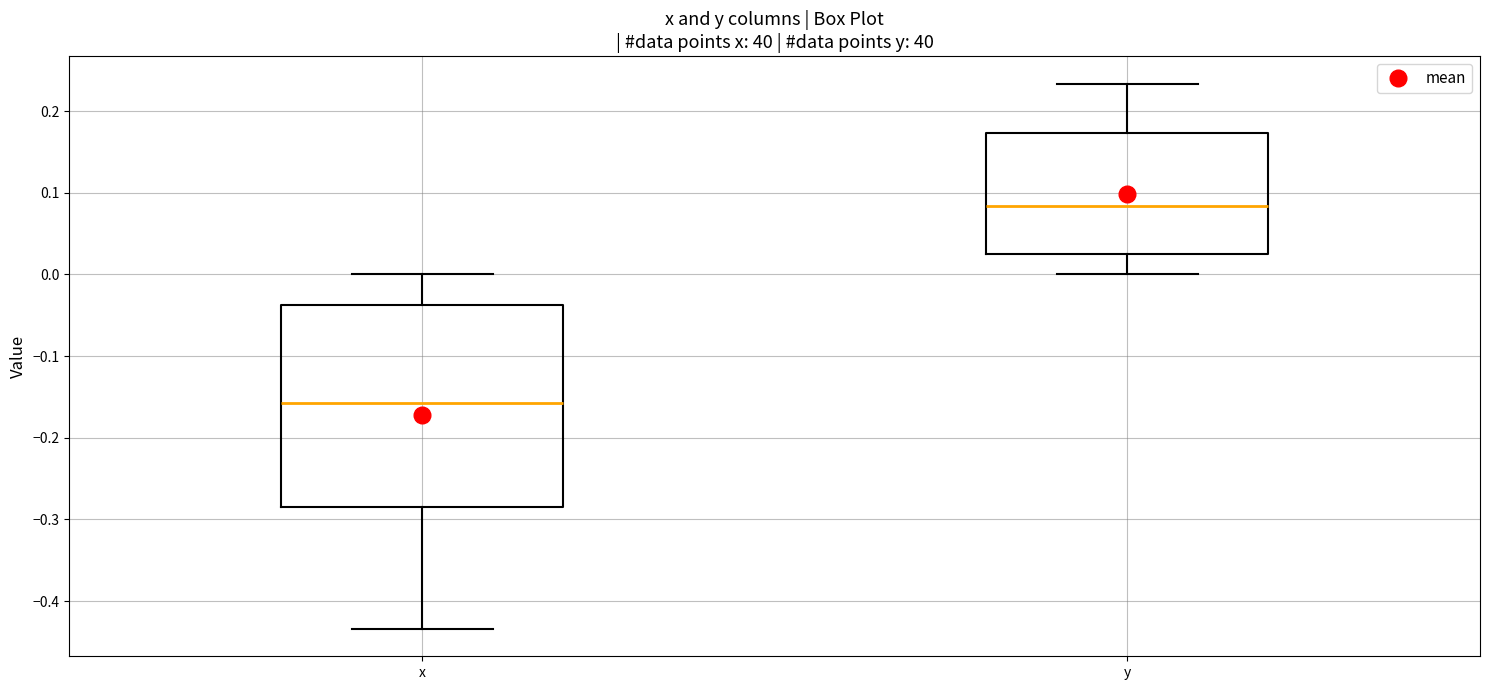

Where is the upper edge of the box for x on the y-axis? The values are not printed on the chart, so give them approximately, as read against the axis.

-0.04